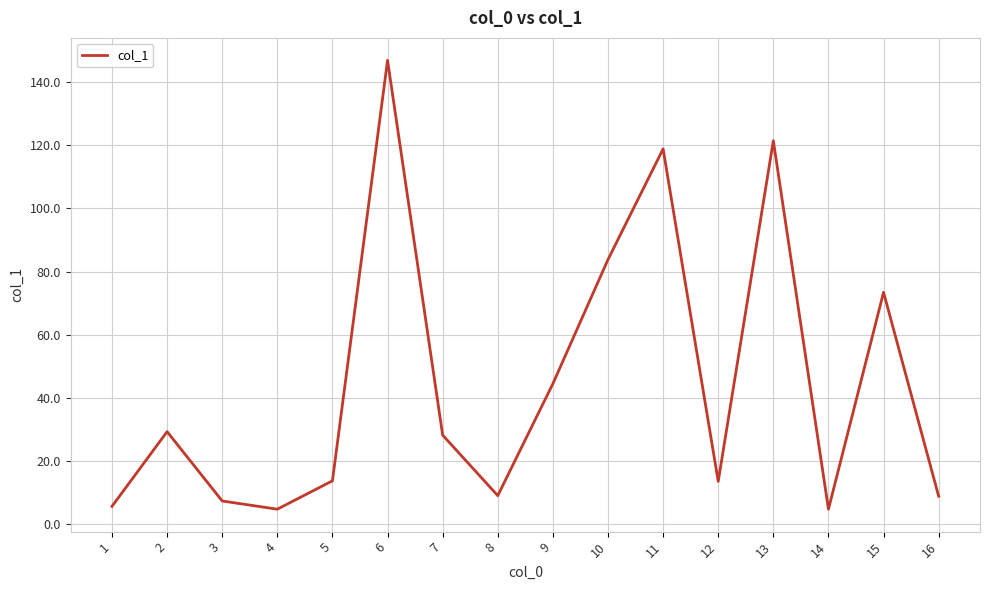

At which label does the data first exceed 28?

2